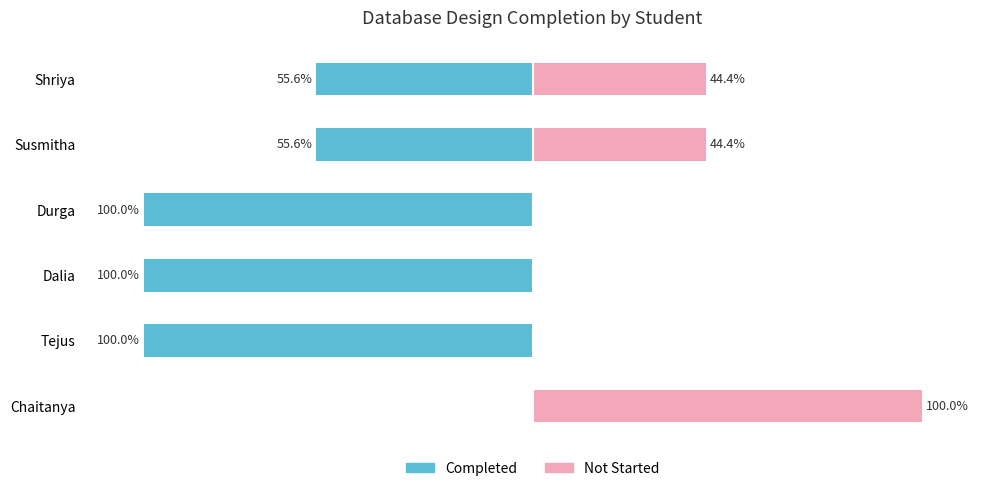

How many groups of bars are there?

6